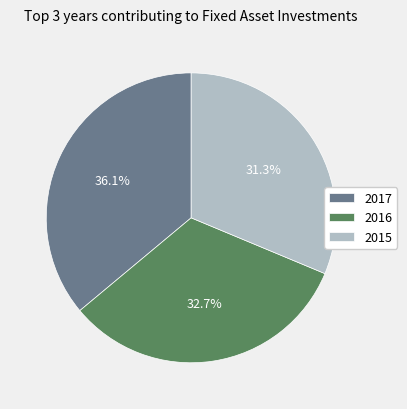

Rank the categories by value from highest to lowest.

2017, 2016, 2015